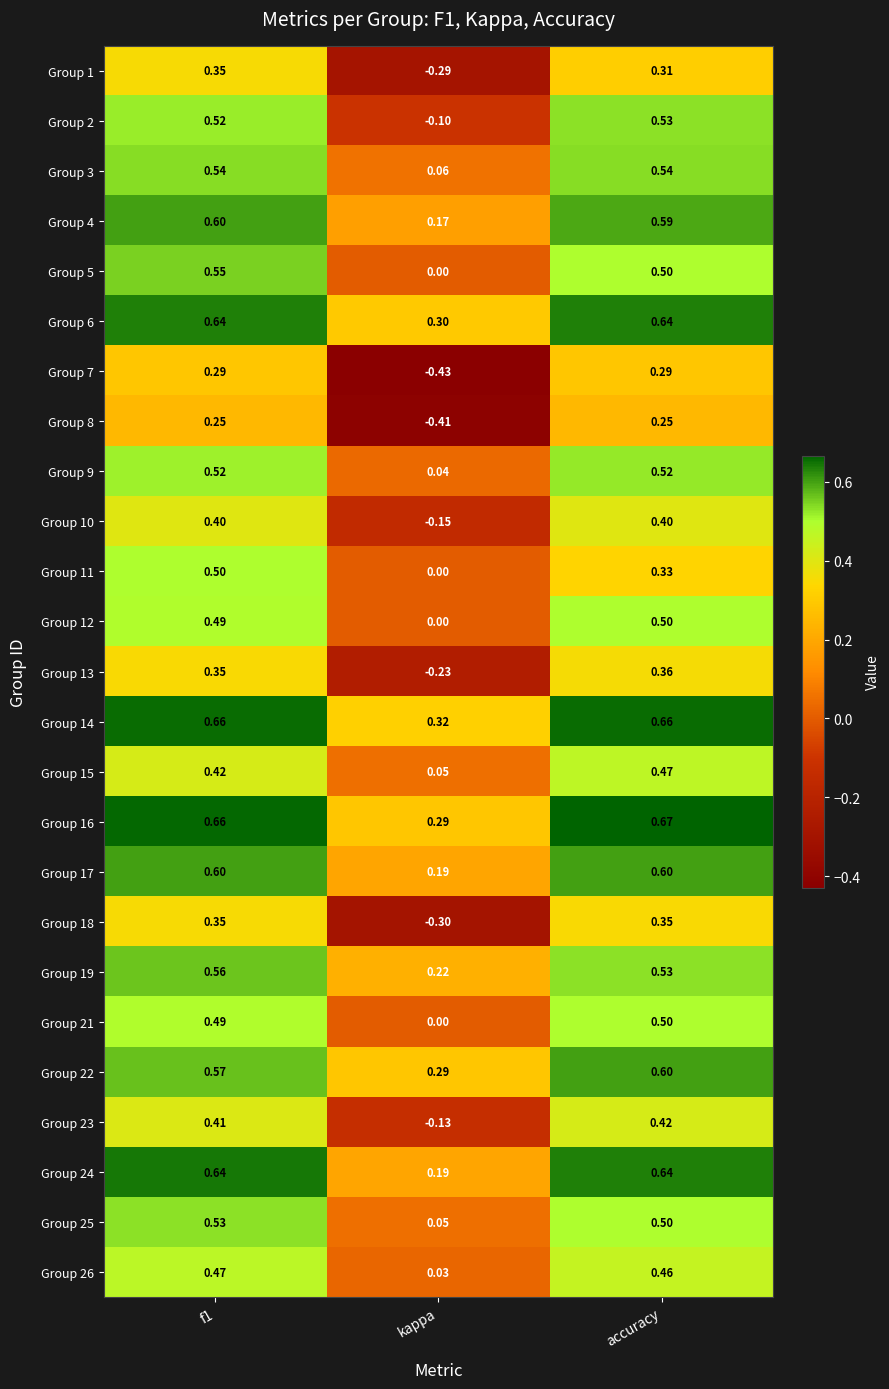

Which label corresponds to the smallest value in the chart?

kappa